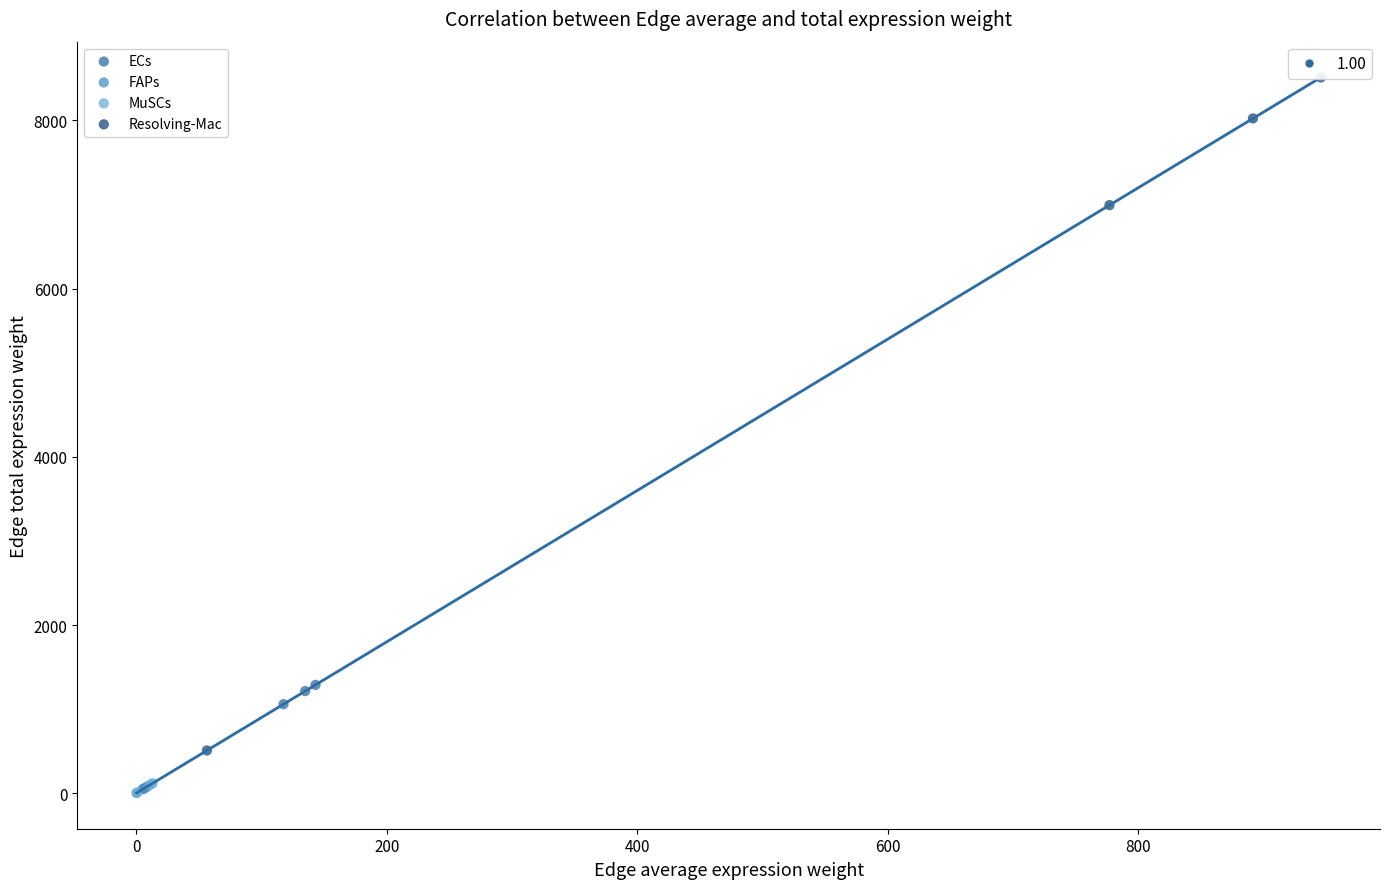

Which series has the largest Y range (max minus min)?

Resolving-Mac